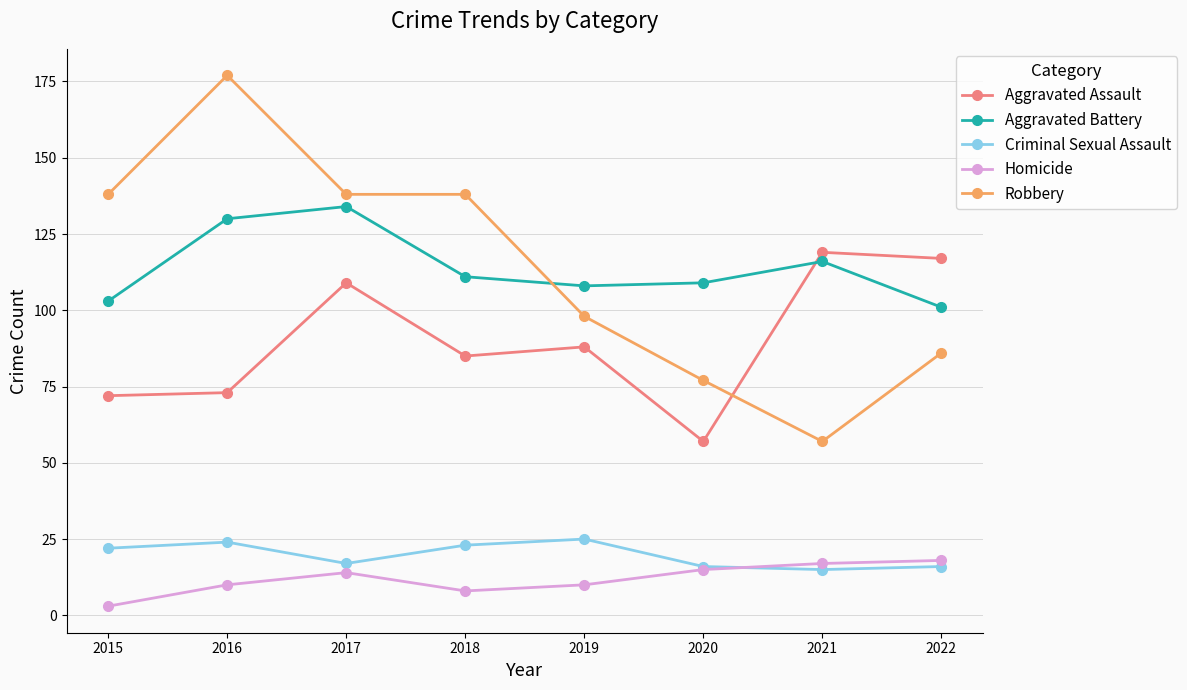

How many data points does each series have?

8